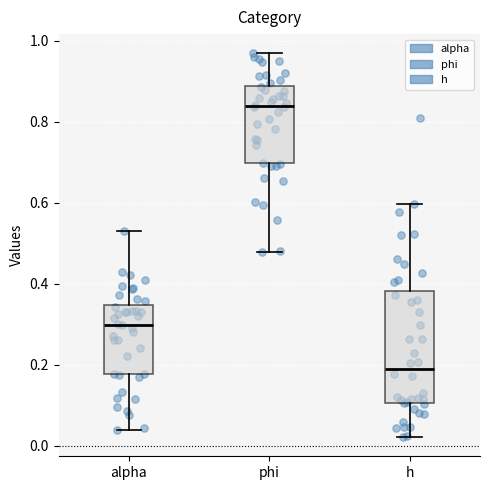

Where is the upper edge of the box for phi on the y-axis? The values are not printed on the chart, so give them approximately, as read against the axis.

0.88